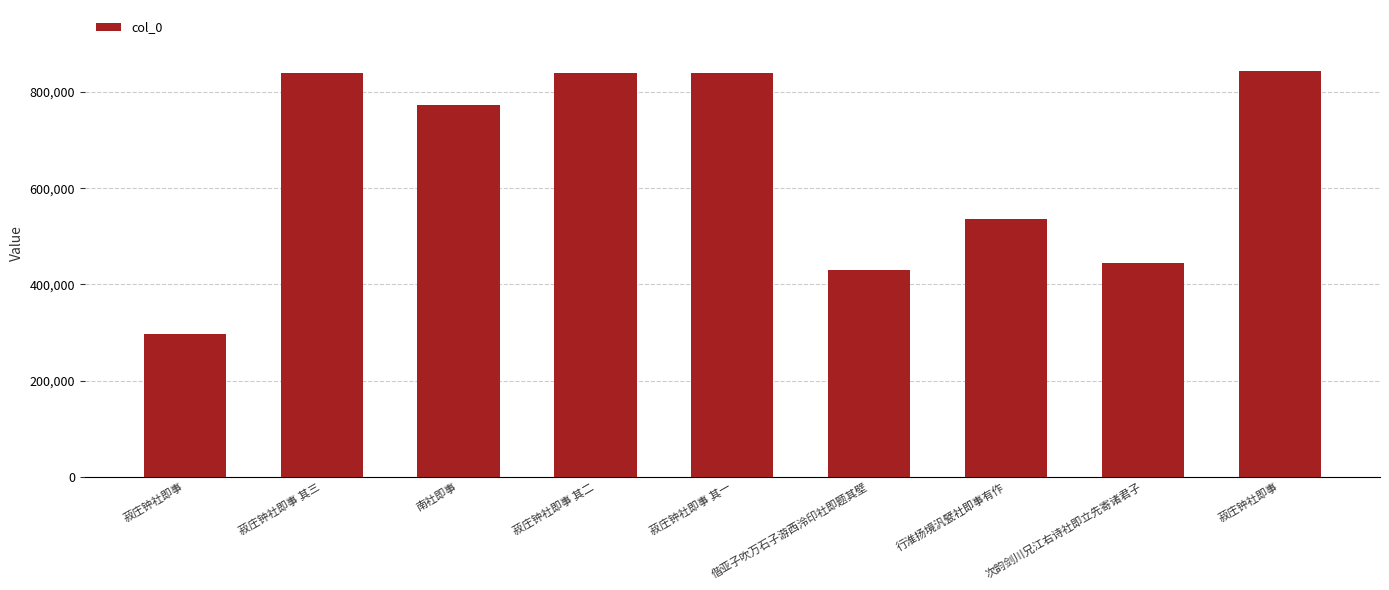

How many bars are there in total?

9